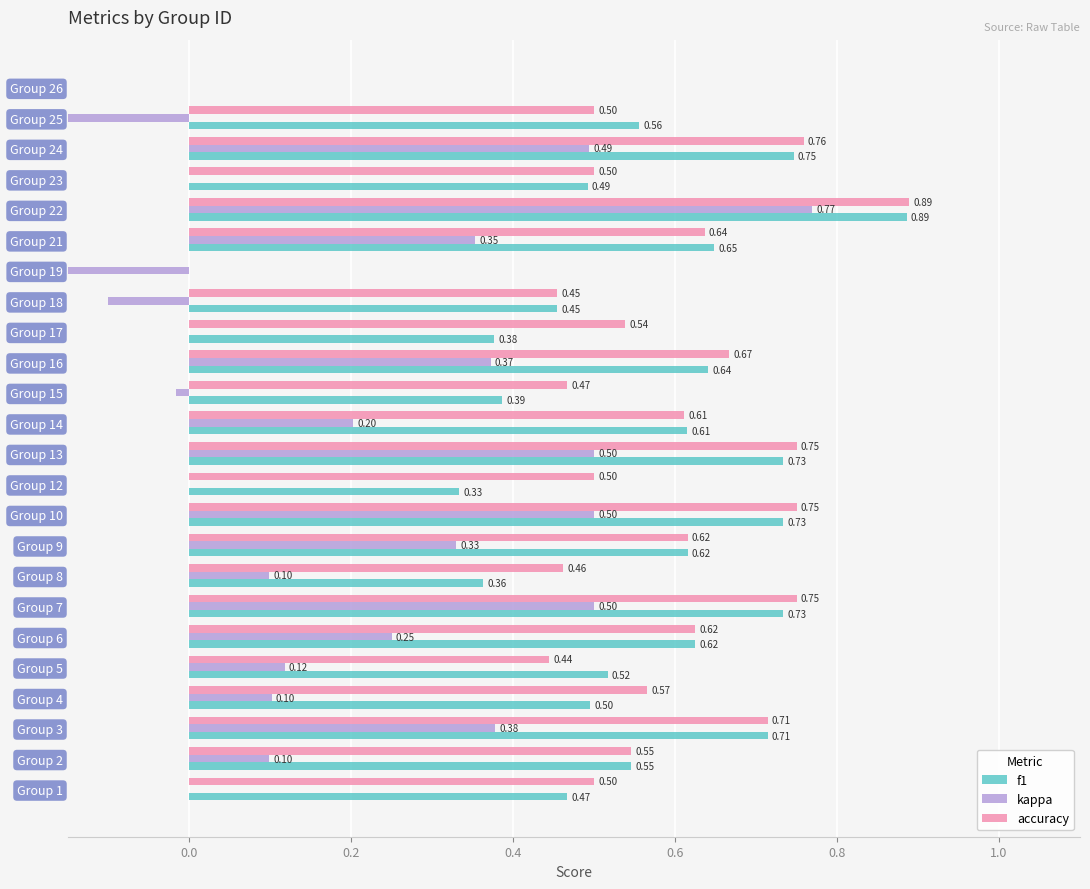

Rank the series by their maximum value, from lowest to highest.

kappa, f1, accuracy